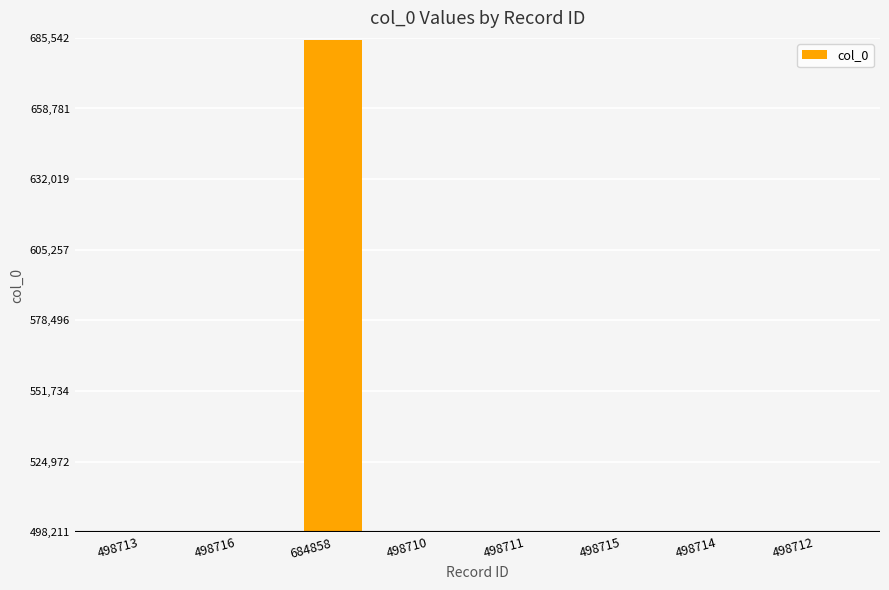

What is the sum of all values?

4175849